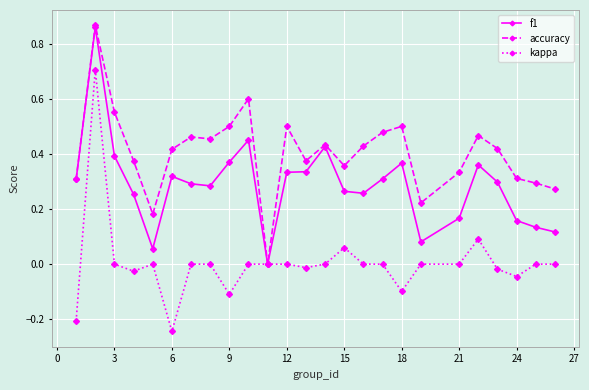

Which series has the widest spread of values?

kappa